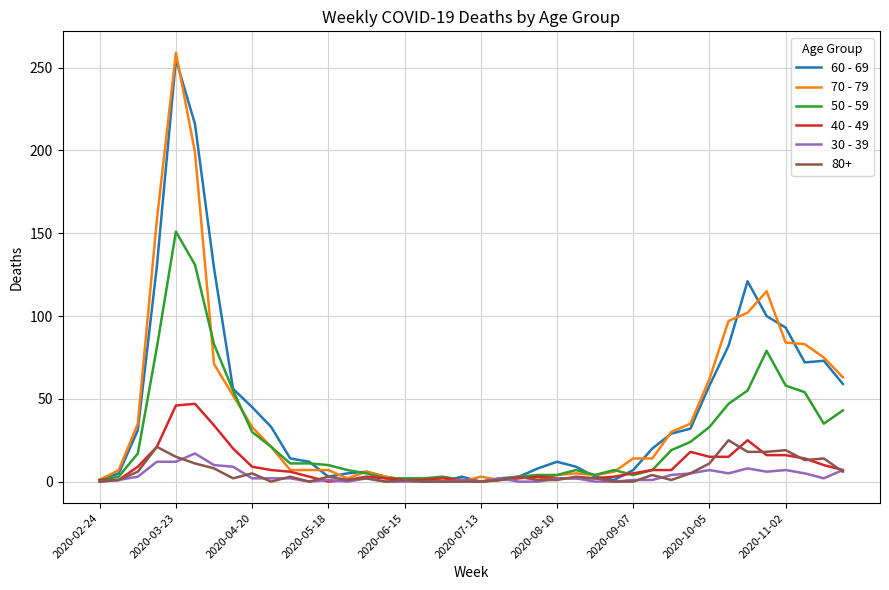

Which series has the widest spread of values?

70 - 79